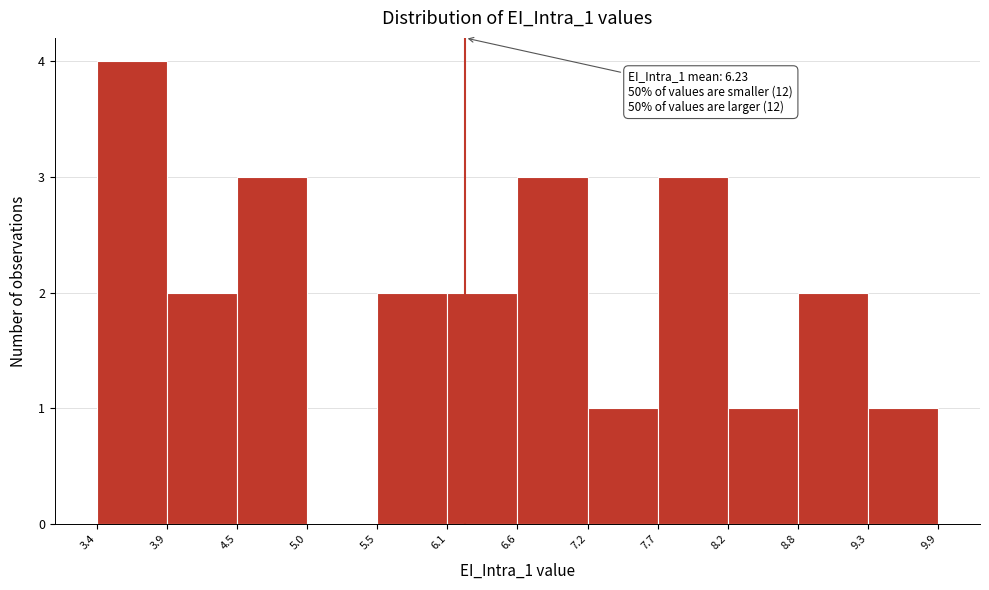

Which range on the x-axis has the tallest bar?

3.4 to 3.9